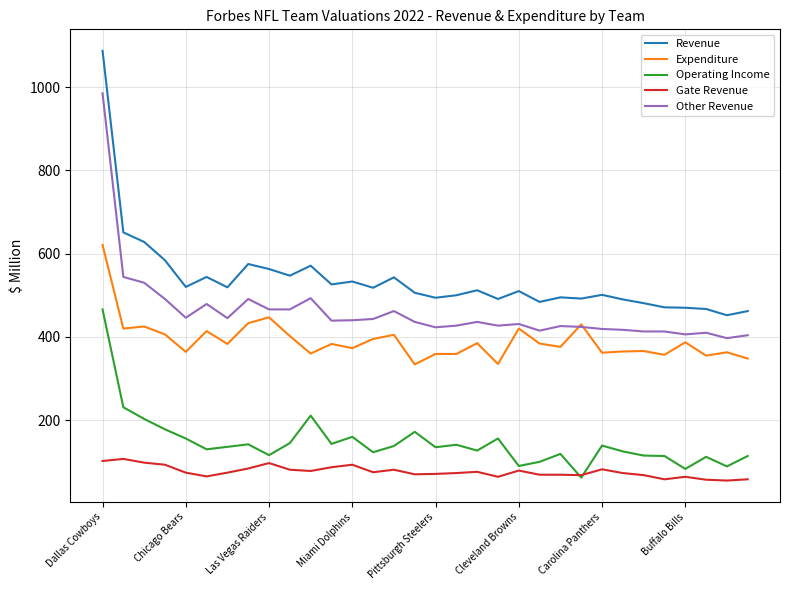

What is the difference between the maximum and minimum values in the Gate Revenue series?

52